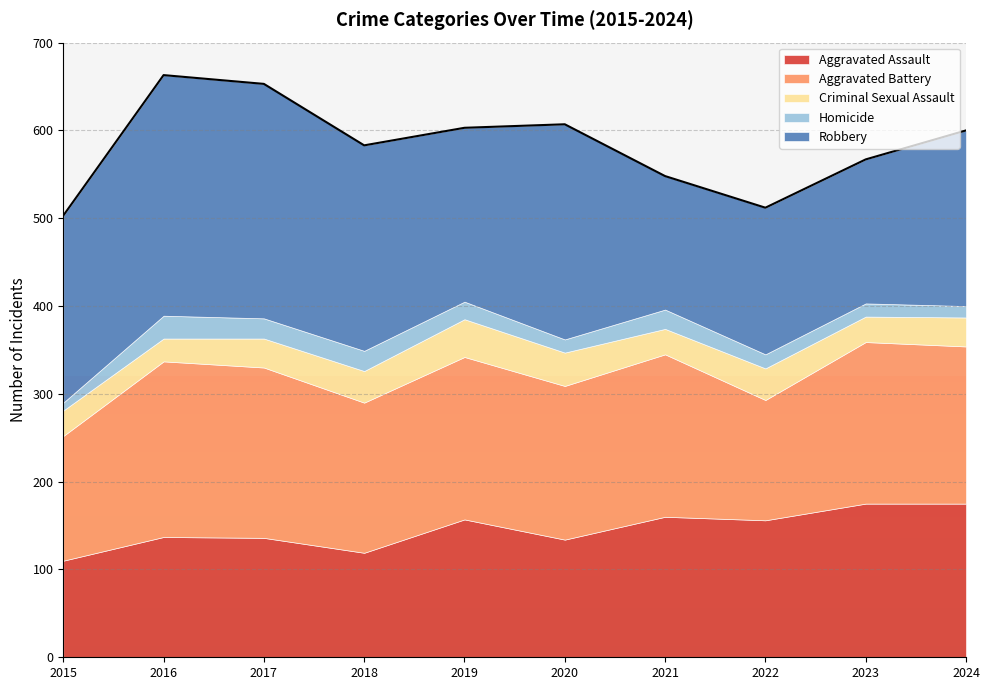

How many categories are shown in the chart?

10